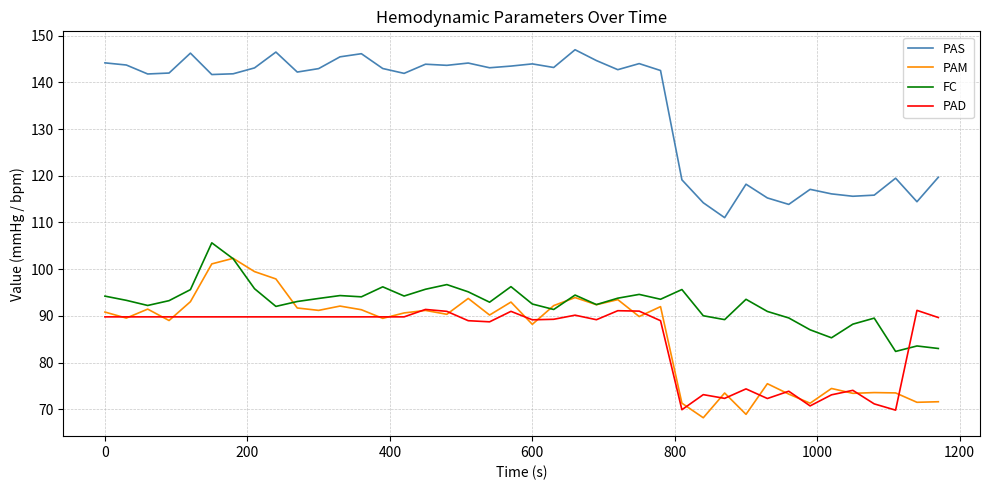

How many times do FC and PAM cross each other?

4